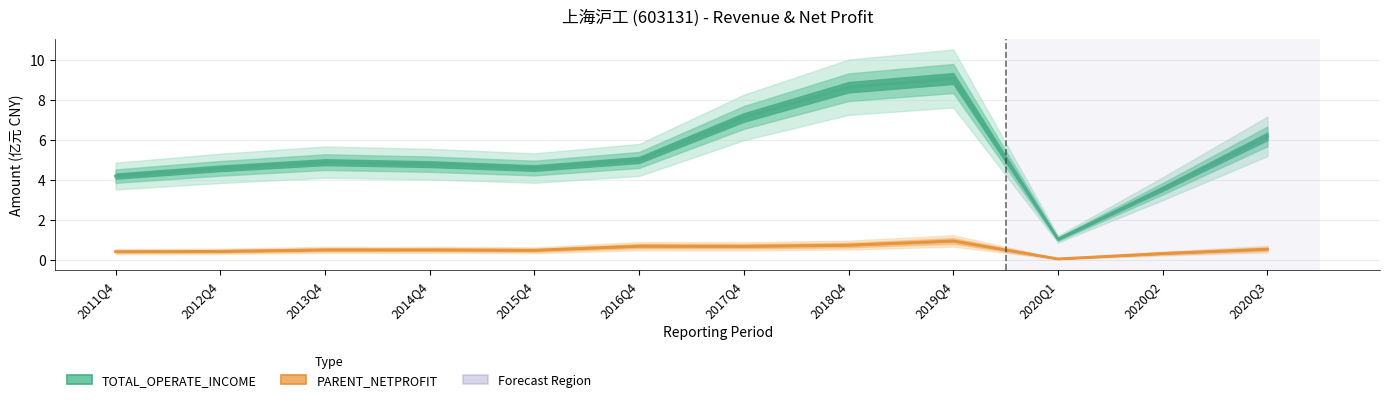

How many categories are shown in the chart?

12